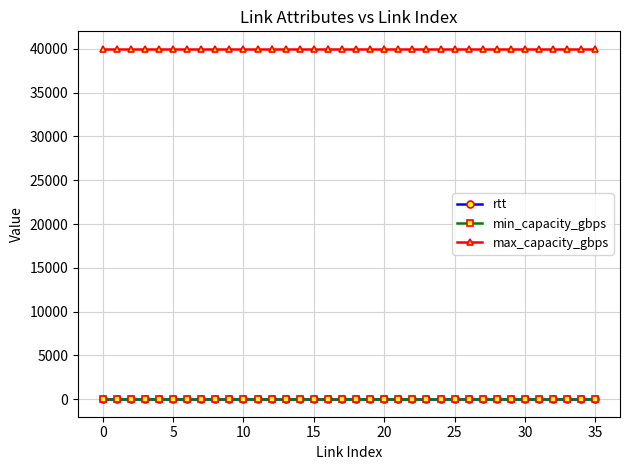

At how many categories does at least one series exceed 9955?

36